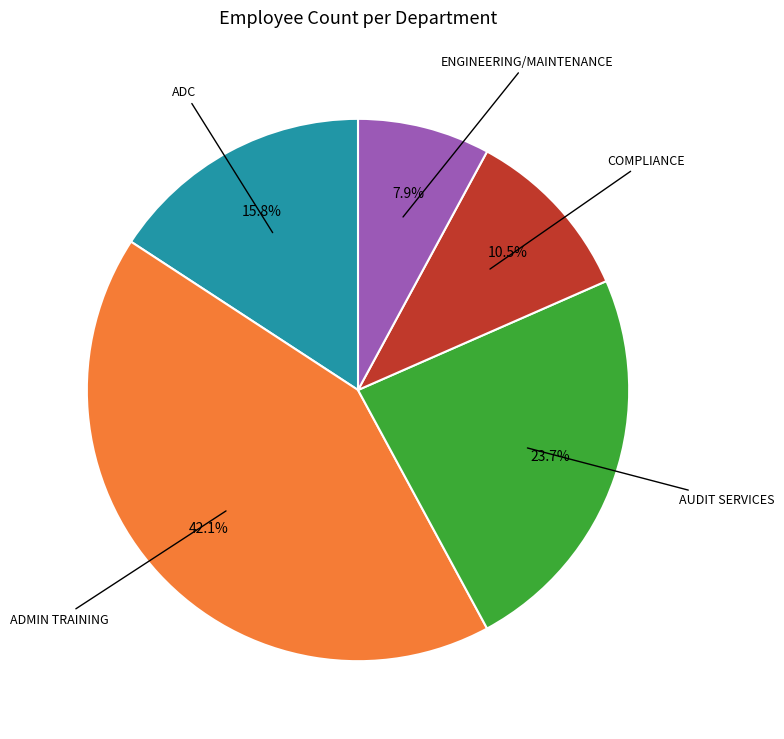

Does any single category account for the majority?

No